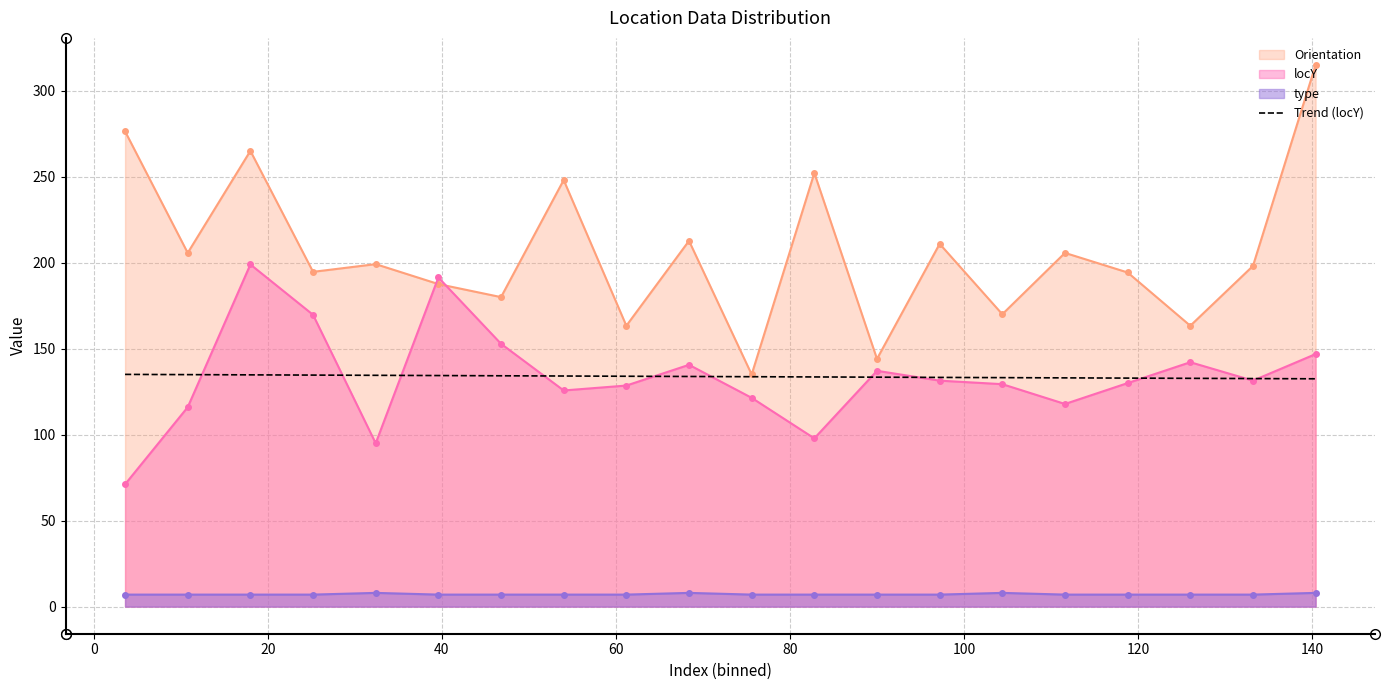

How many categories are shown in the chart?

20